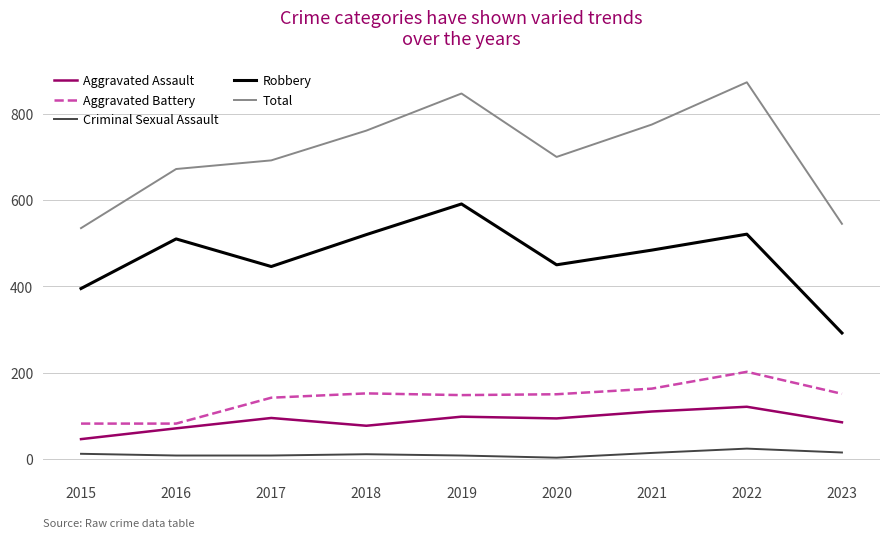

True or false: Aggravated Battery and Robbery intersect in this chart.

False